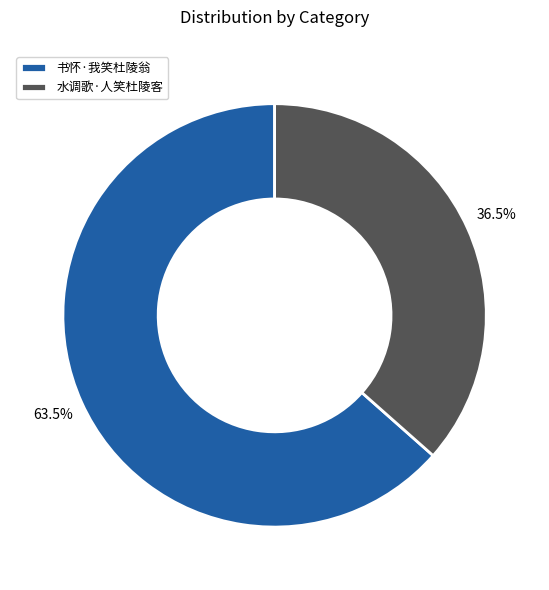

The 水调歌·人笑杜陵客 slice represents 27% of the pie. True or false?

False